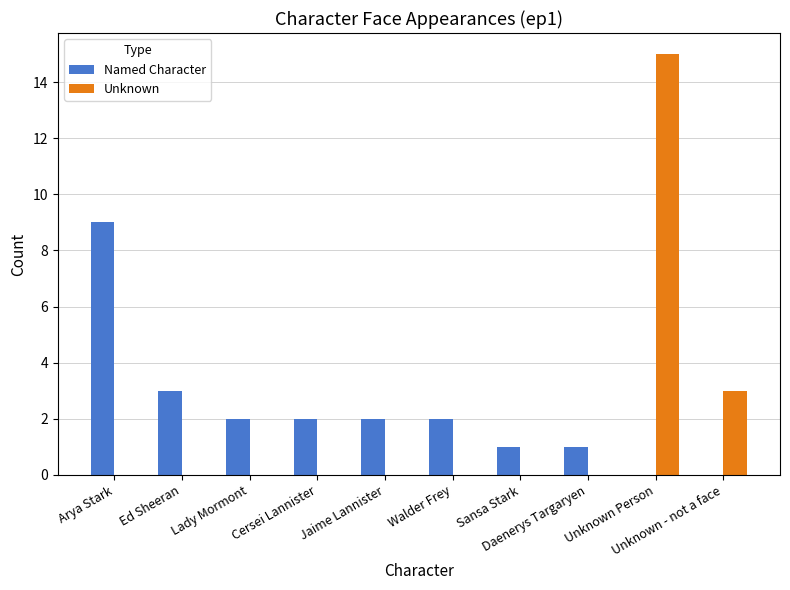

Reading left to right, extract all data points from this chart.

Named Character: 9	3	2	2	2	2	1	1	0	0
Unknown: 0	0	0	0	0	0	0	0	15	3